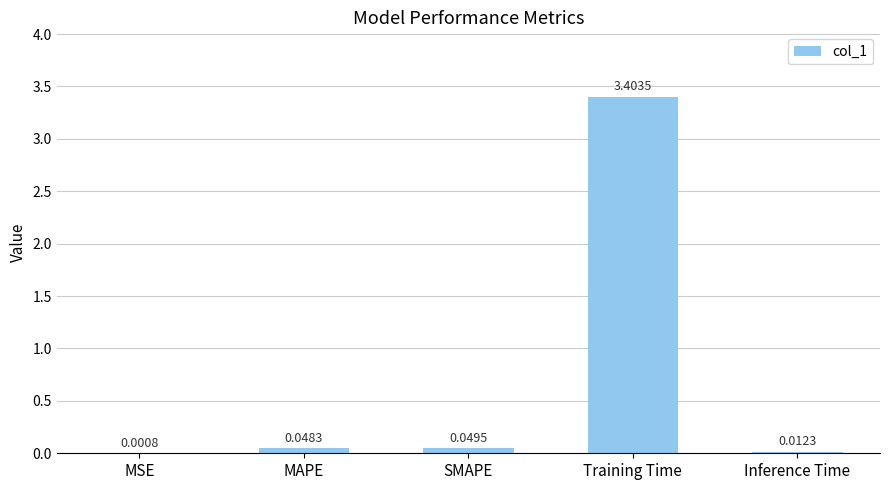

At which category does the chart reach its peak across all series?

Training Time